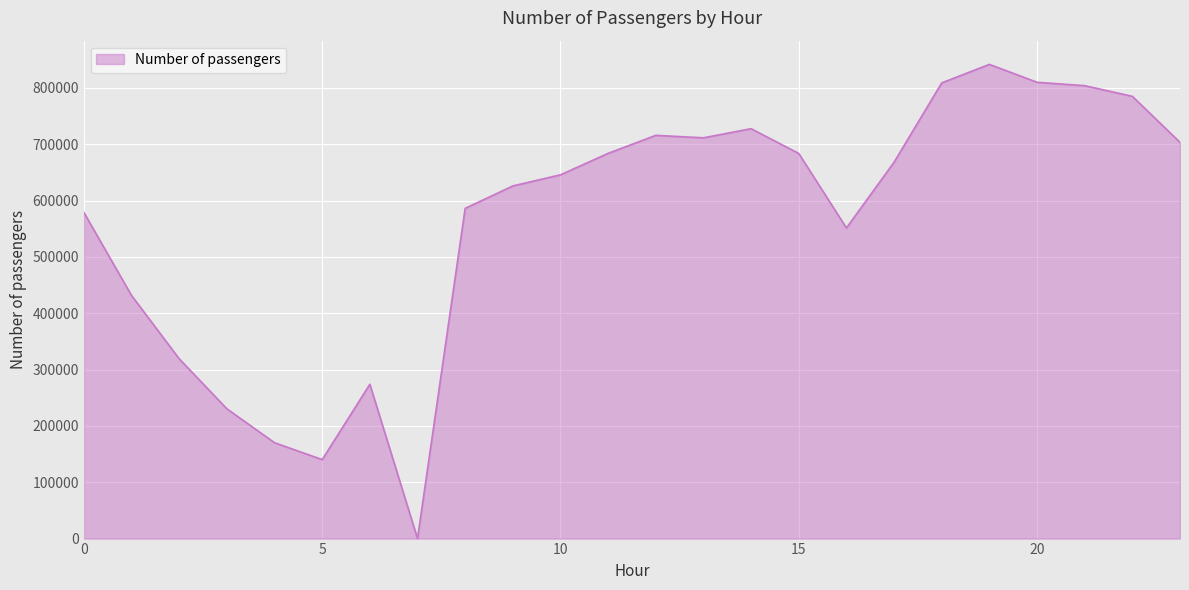

What is the greatest value displayed?

841892